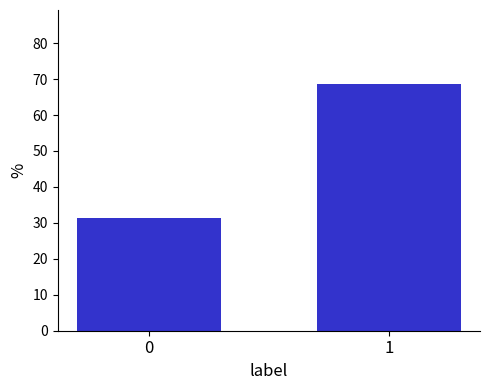

Reading right to left, what are all the values shown in this chart?

1=68.6	0=31.4